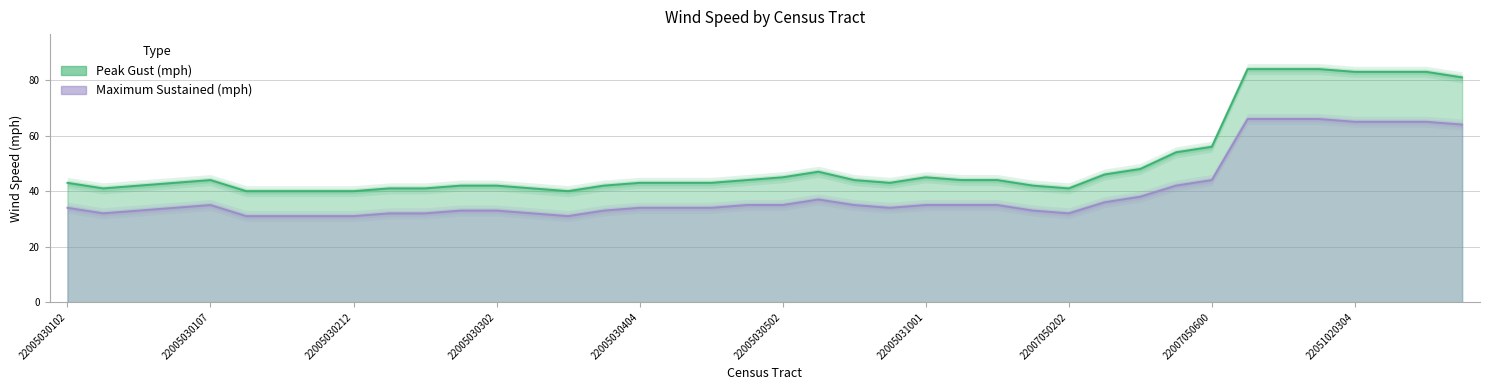

At which label is Maximum Sustained (mph) closest to 48?

22007050600